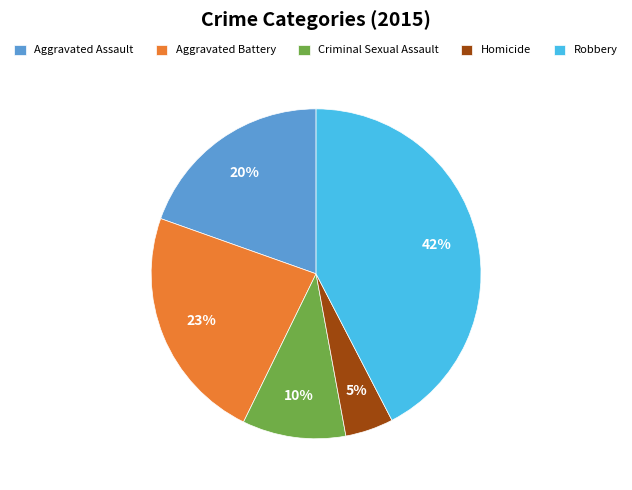

Count the number of slices in the pie.

5